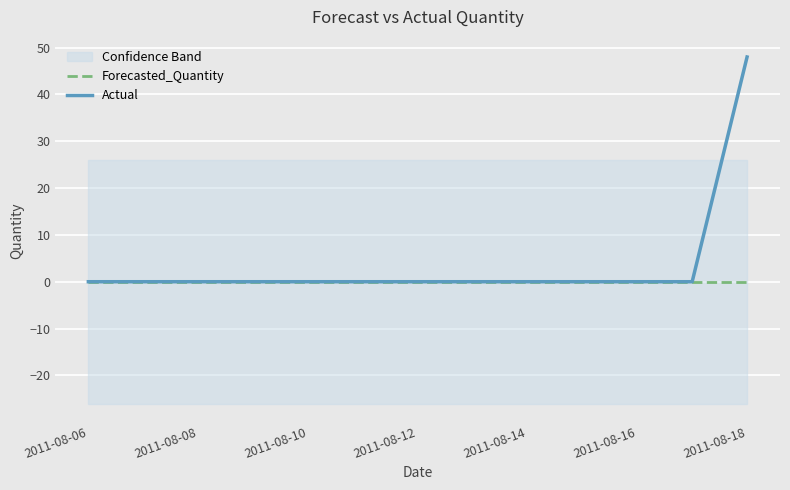

Which category has the highest value in the Actual series?

2011-08-18